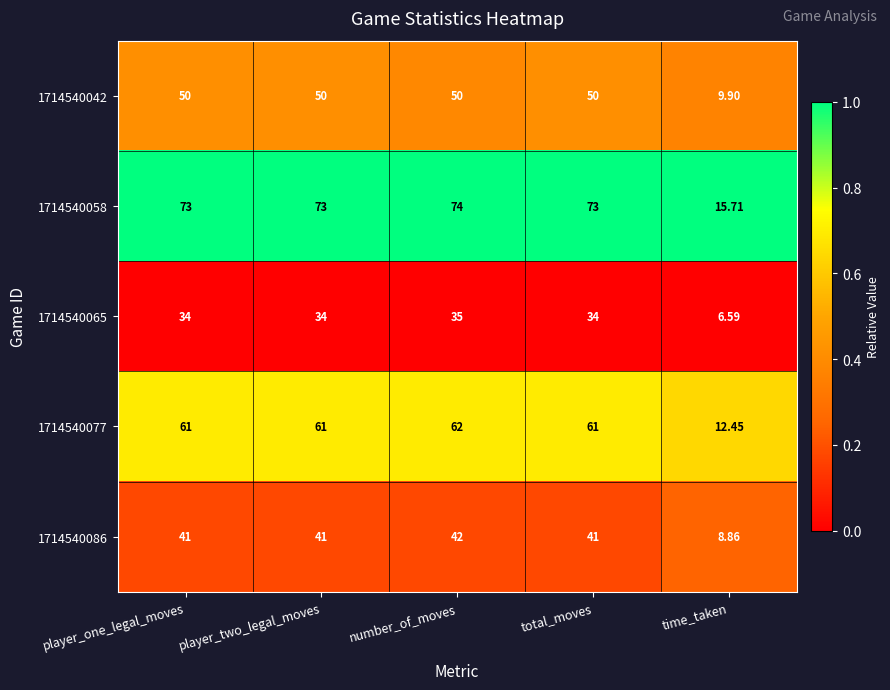

At which category does the chart reach its minimum across all series?

time_taken